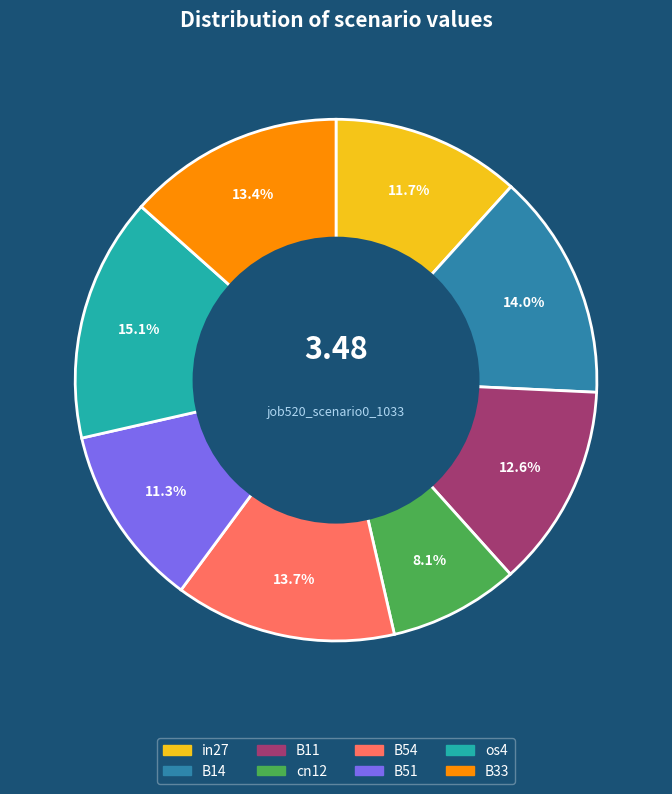

To the nearest percent, what portion does B14 represent?

14%